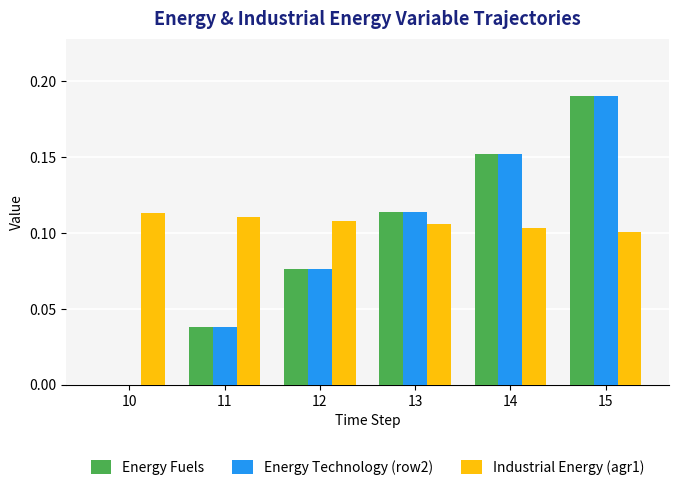

What is the total value across all series at 13?

0.3